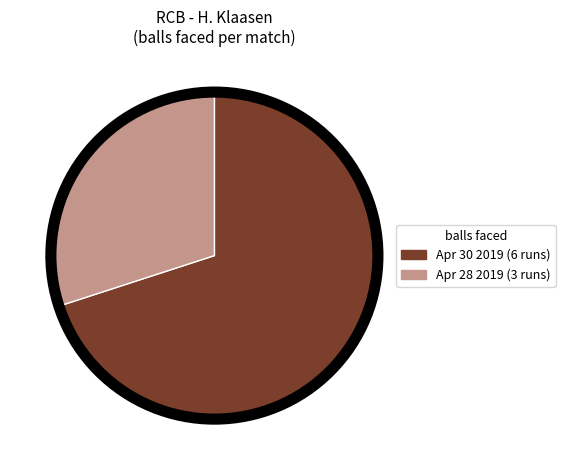

Which has a higher value, Apr 28 2019 (3 runs) or Apr 30 2019 (6 runs)?

Apr 30 2019 (6 runs)